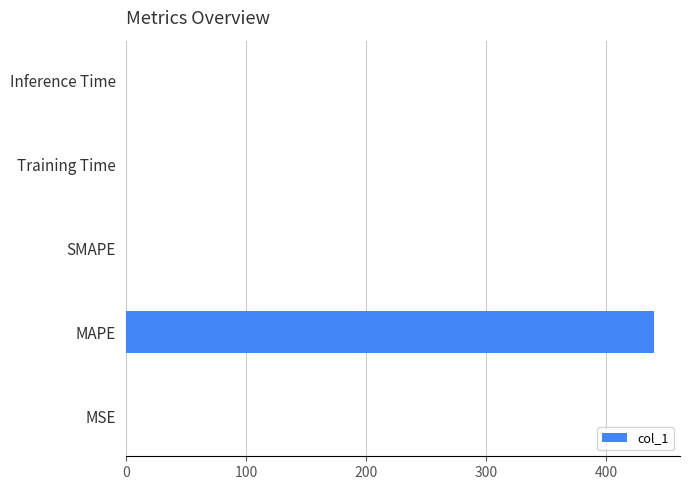

What is the sum of all values?

439.7